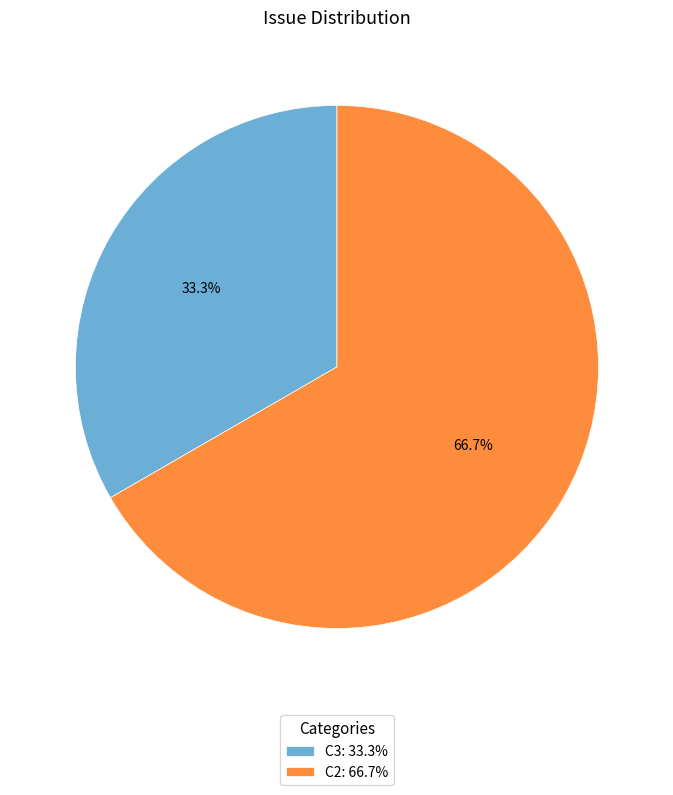

What is the majority slice?

C2: 66.7%